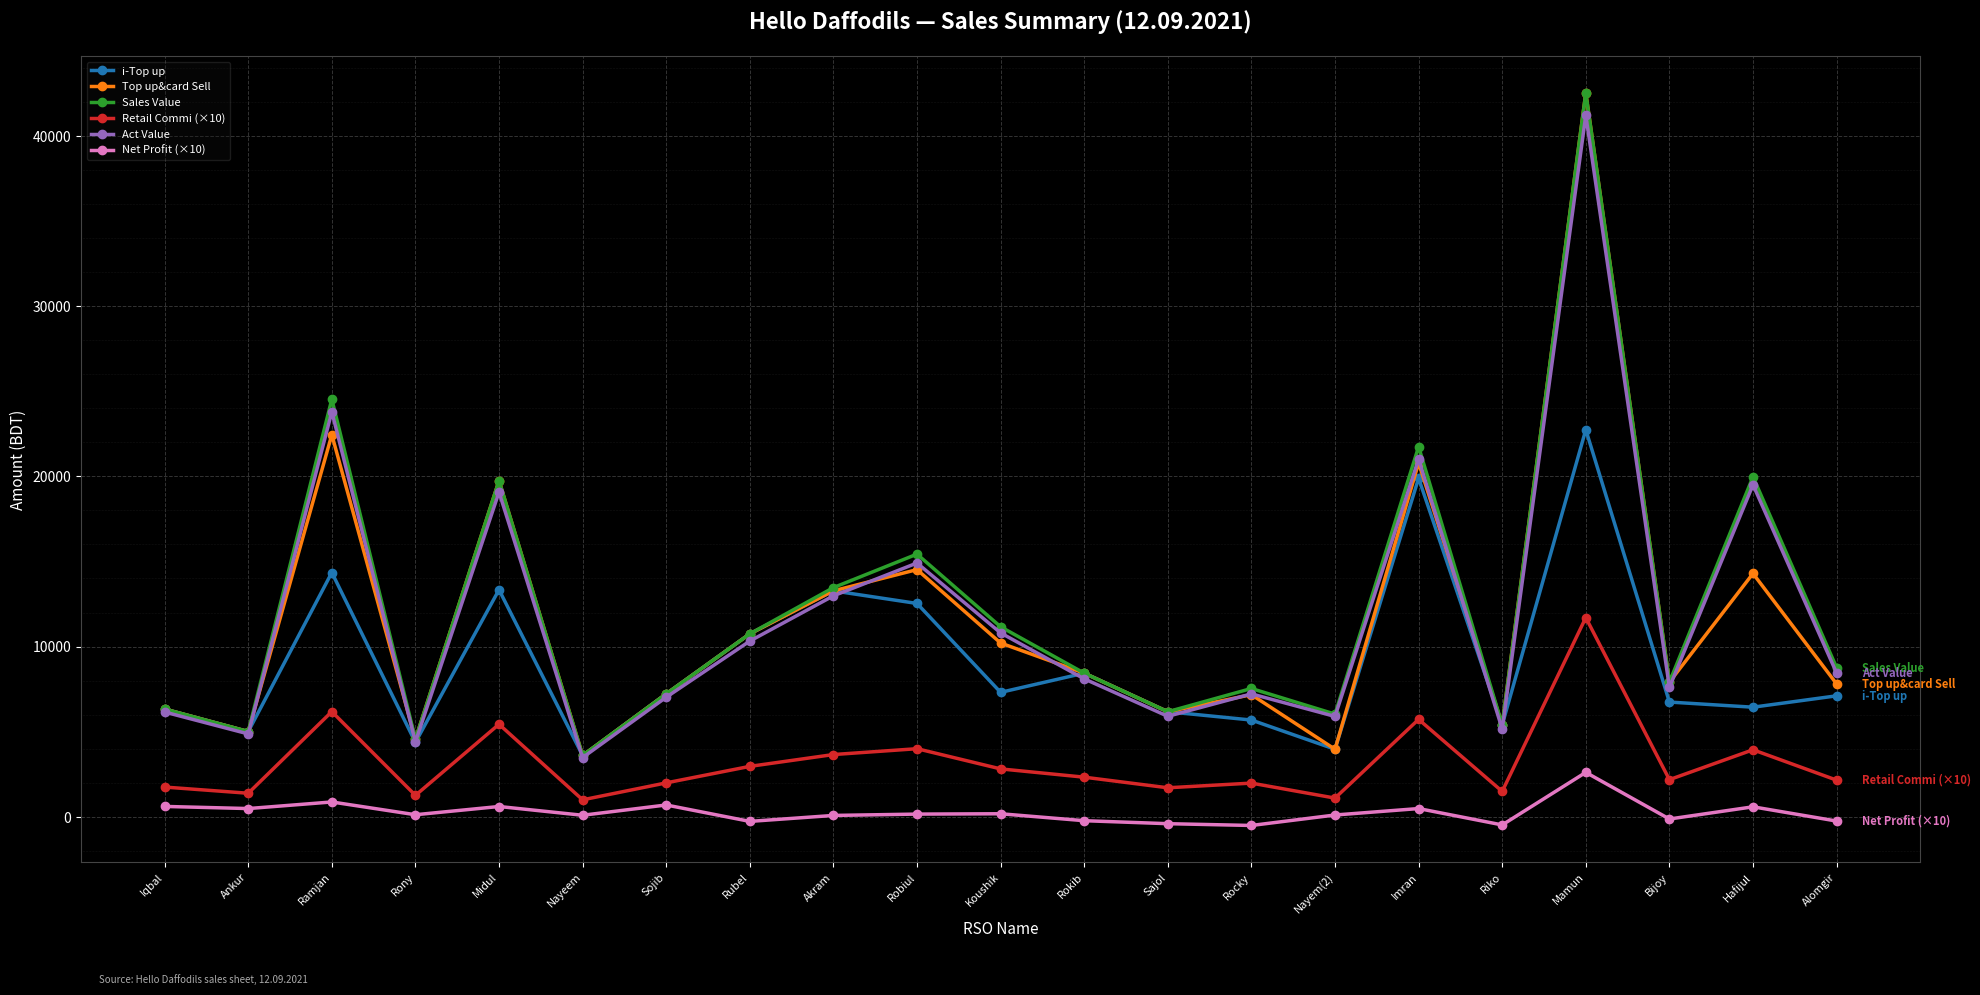

At which category is the sum across all series the highest?

Mamun